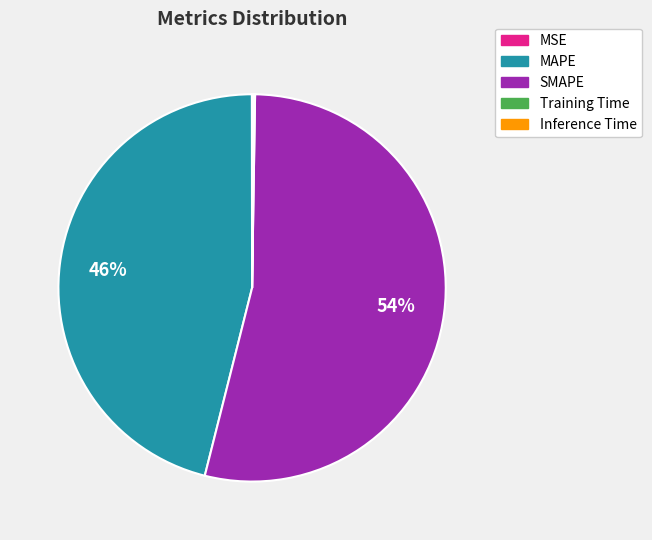

What percentage is the MAPE slice, to the nearest percent?

46%